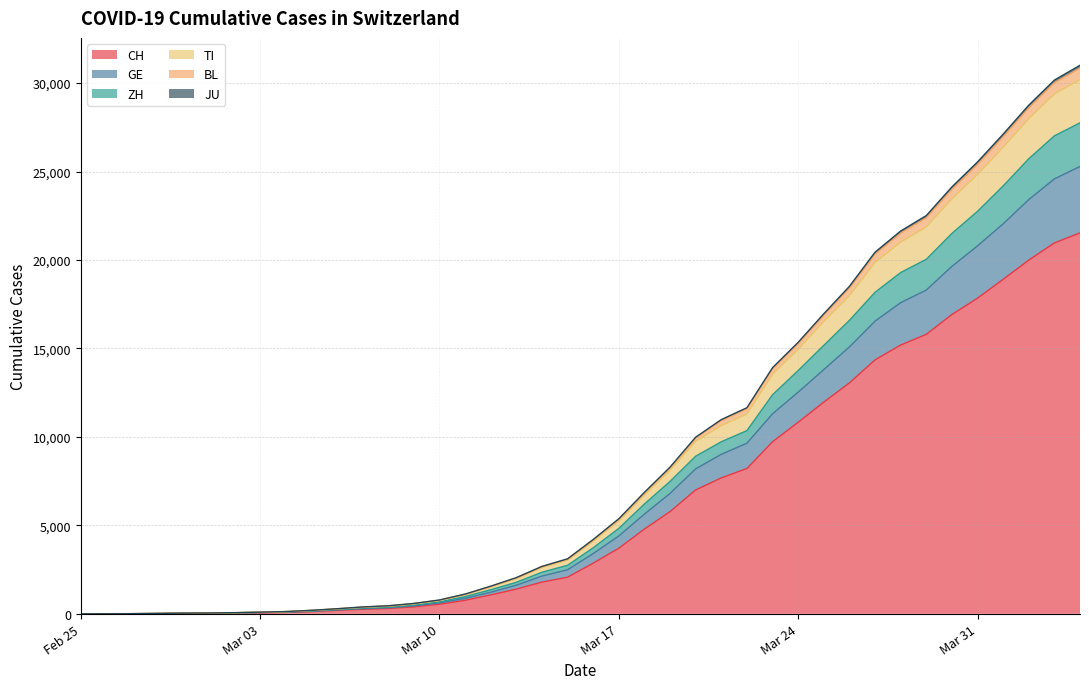

At which label does JU first exceed 4102?

Mar 17